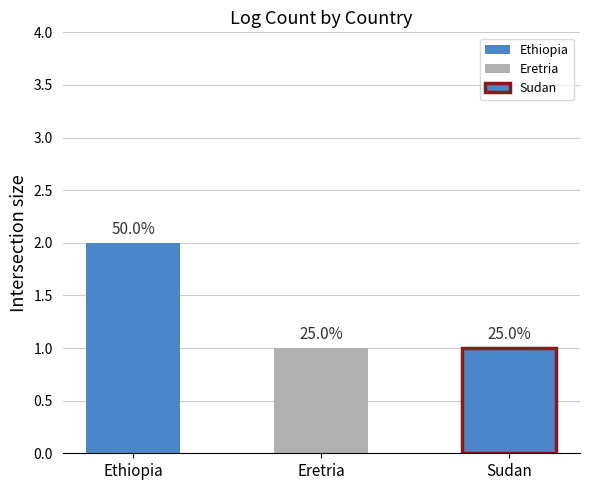

Between Eretria and Sudan, which is larger?

Eretria